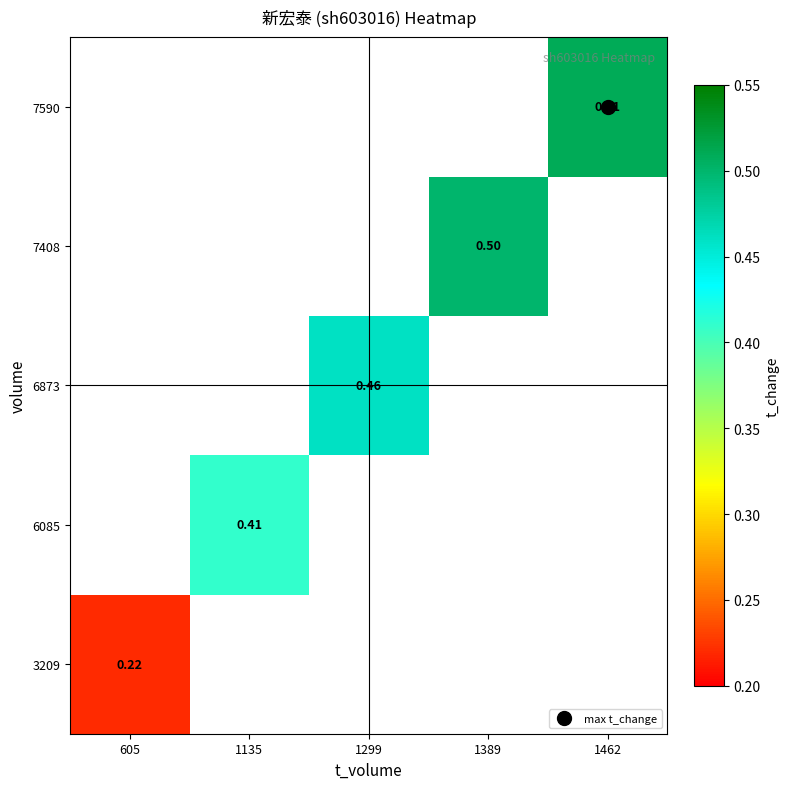

How many categories are shown in the chart?

5